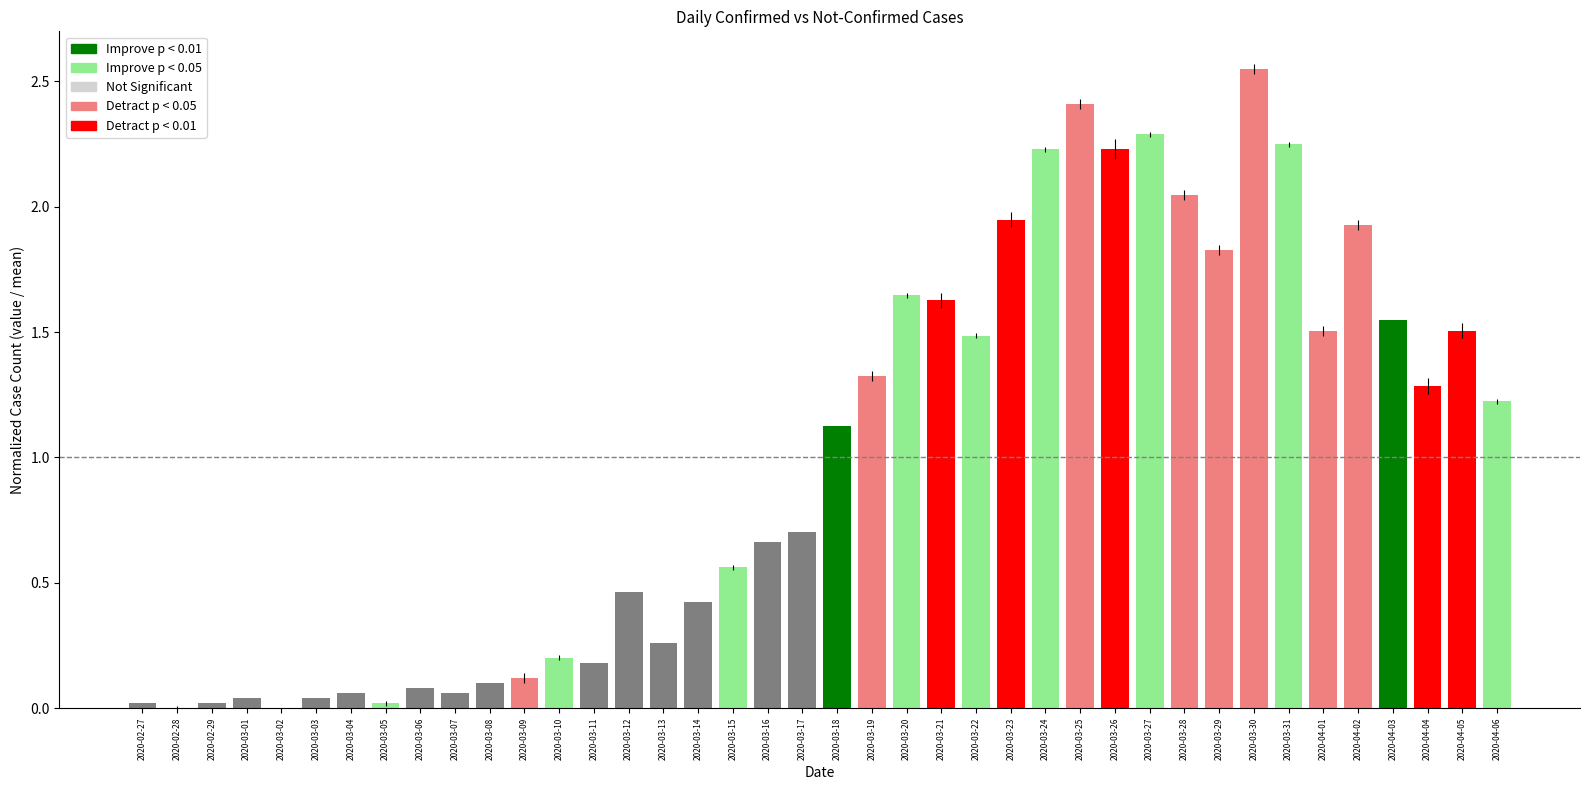

At which label does the data first exceed 1?

2020-03-18